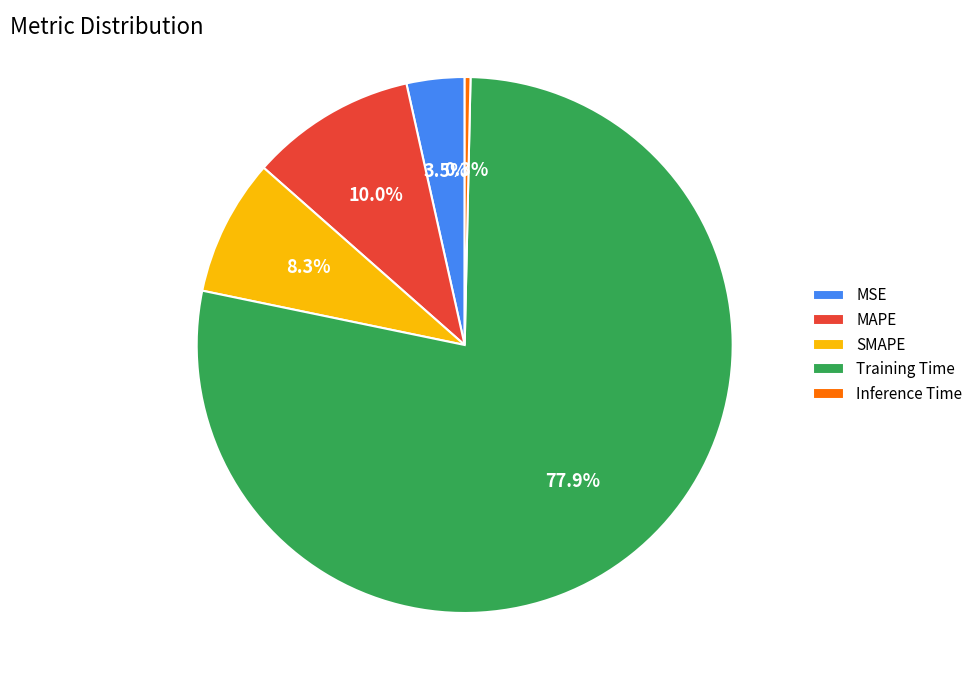

How many slices are in this pie chart?

5